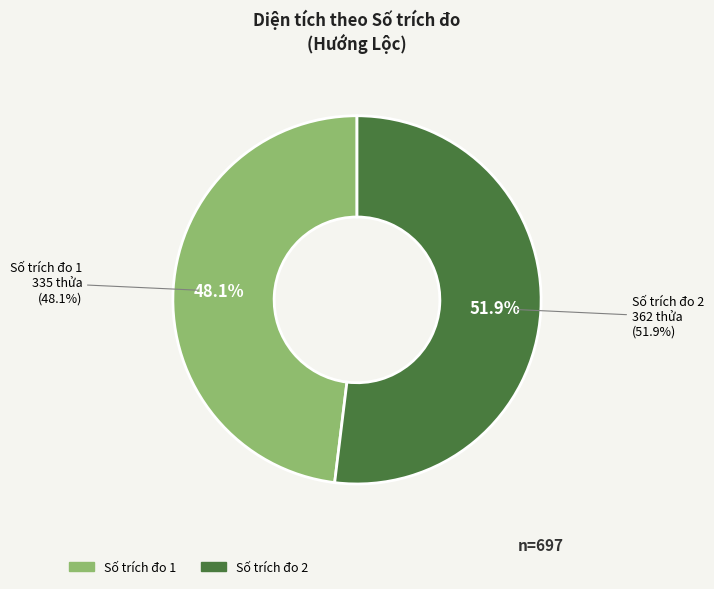

To the nearest percent, what is the combined percentage of 2 and 1?

100%